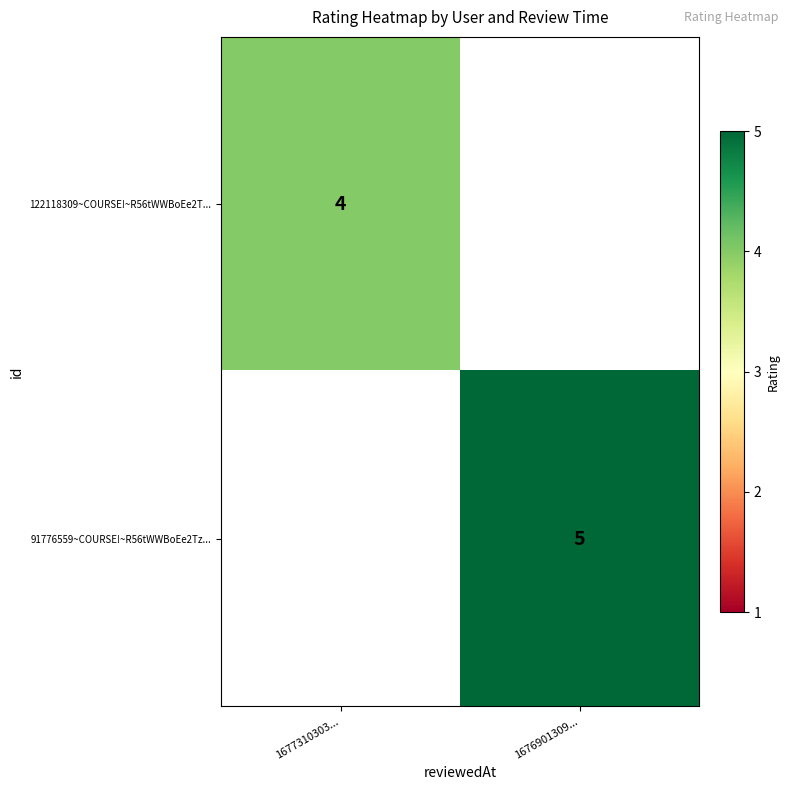

The 122118309~COURSE!~R56tWWBoEe2T... series shows 2 at 1677310303.... True or false?

False